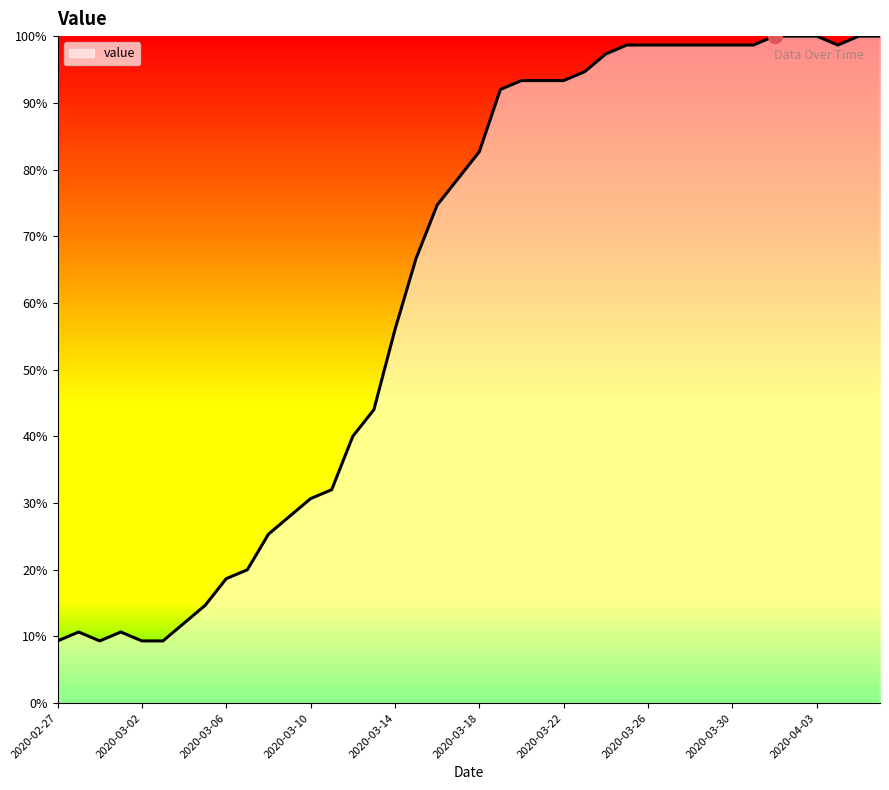

What is the maximum value shown in the chart?

100.0